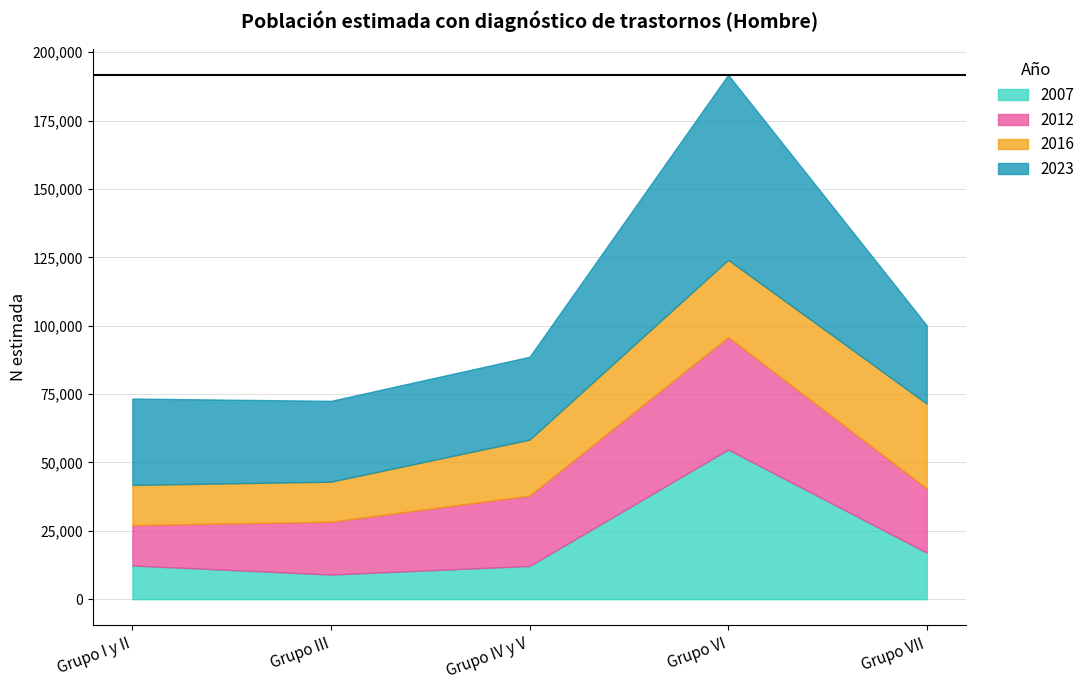

Between Grupo I y II and Grupo IV y V, which is larger?

Grupo I y II